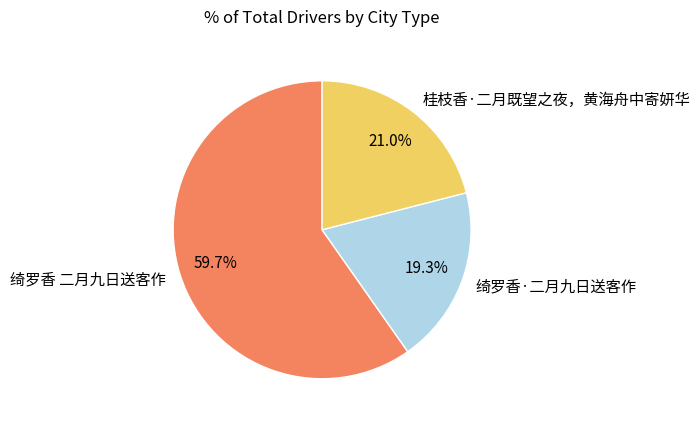

True or false: 桂枝香·二月既望之夜，黄海舟中寄妍华 accounts for 21% of the total.

True